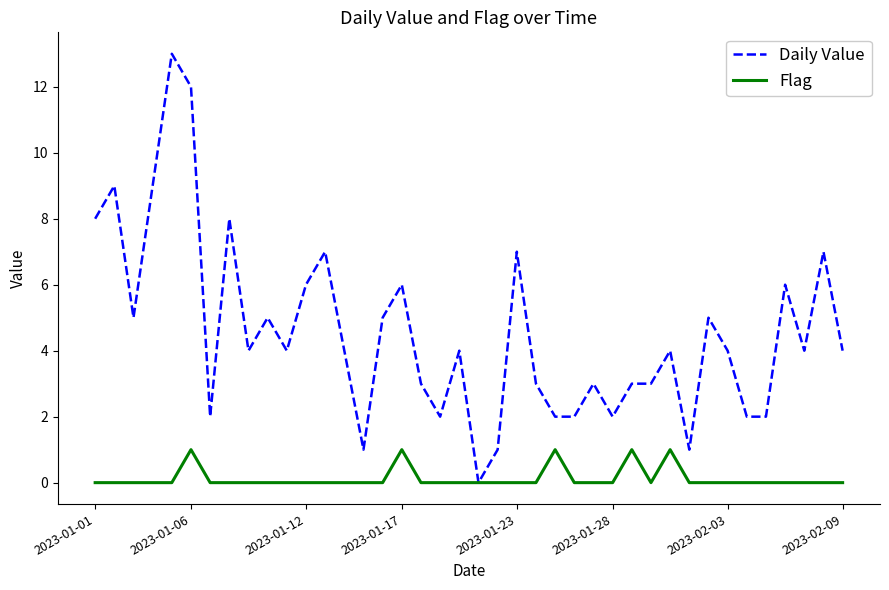

What is the maximum value for Daily Value?

13